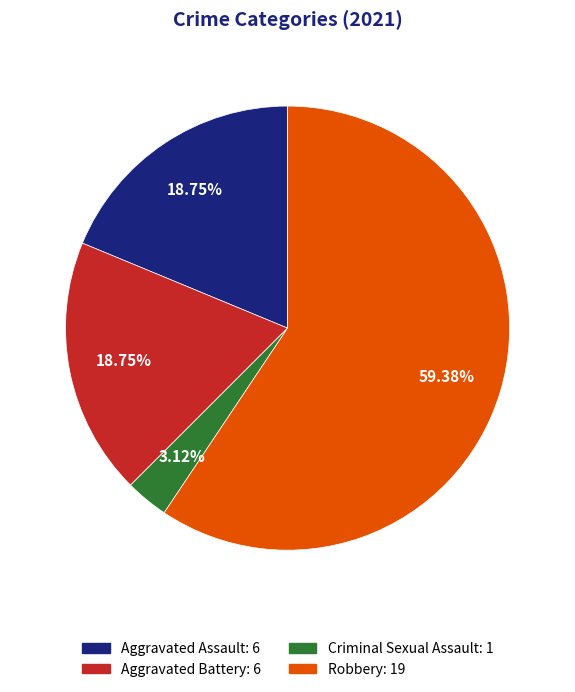

How many segments does this pie chart have?

4